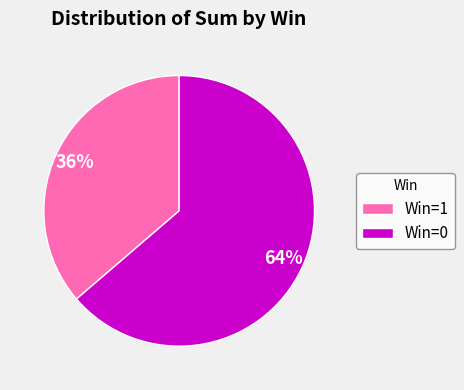

Which slice is the largest?

Win=0